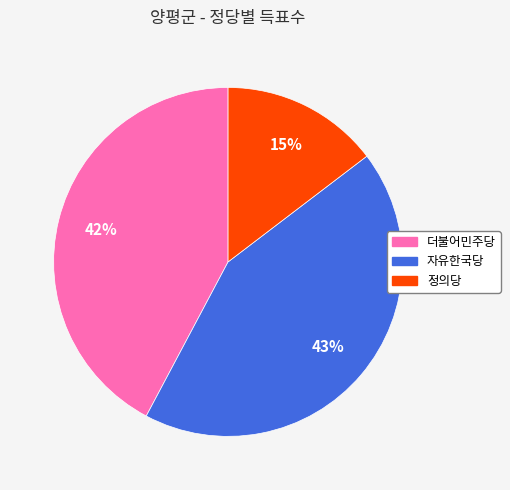

What percentage is the 더불어민주당 slice, to the nearest percent?

42%